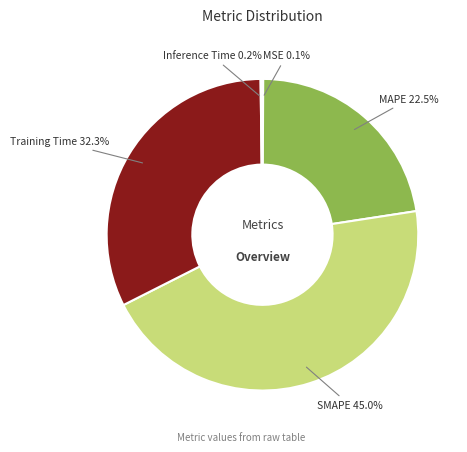

To the nearest percent, what percentage of the pie is Training Time?

32%